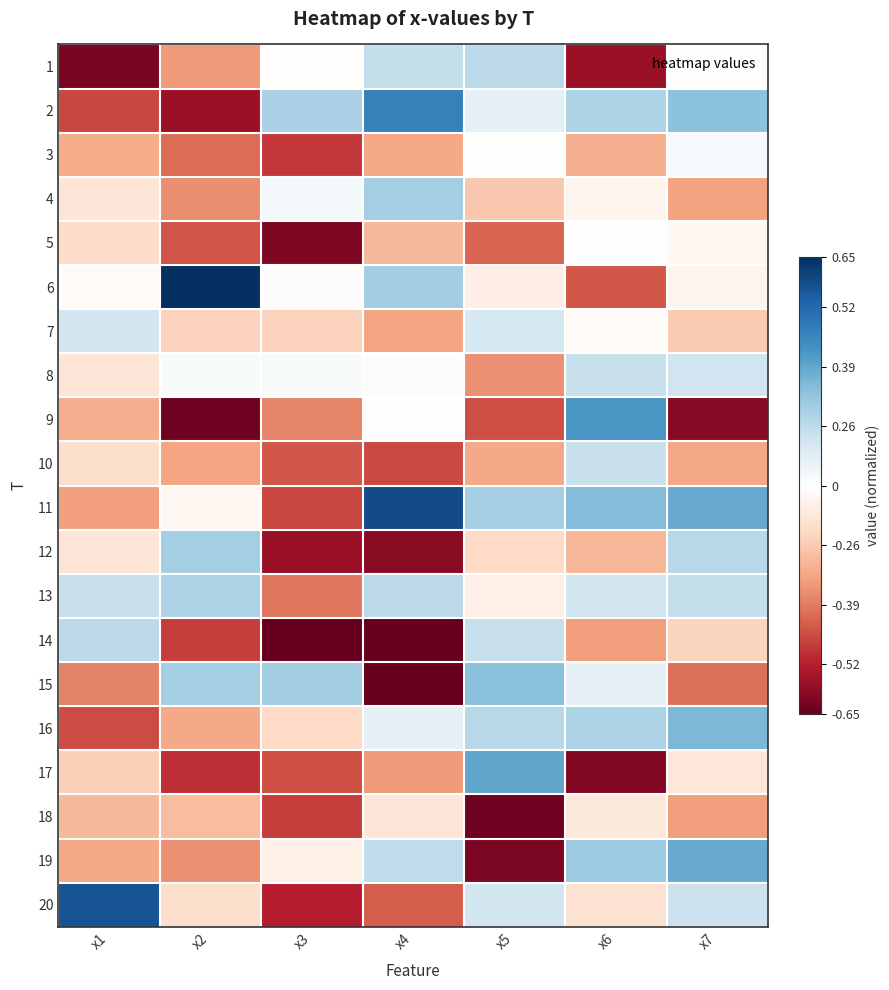

At which category does the chart reach its peak across all series?

x2